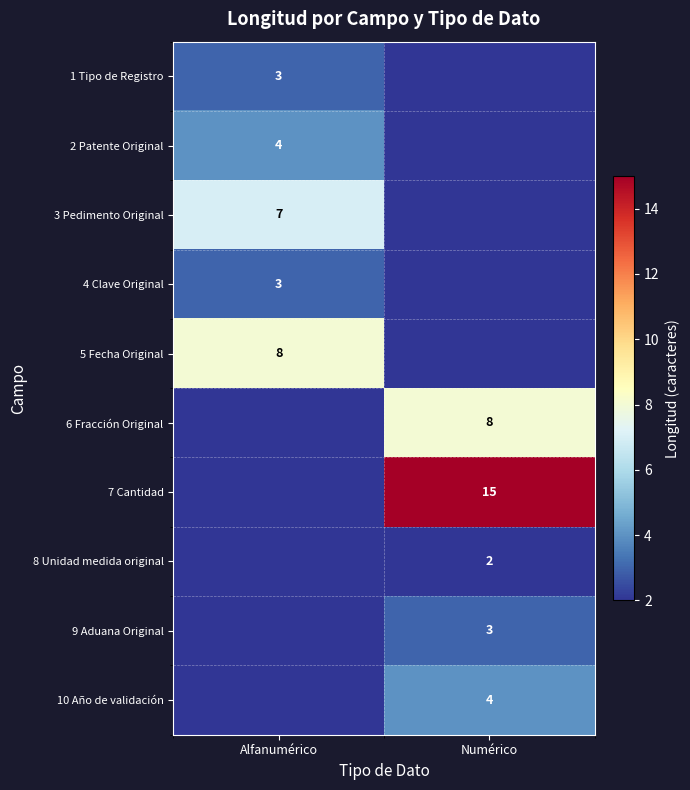

The value of 10 Año de validación at Numérico is 4. True or false?

True